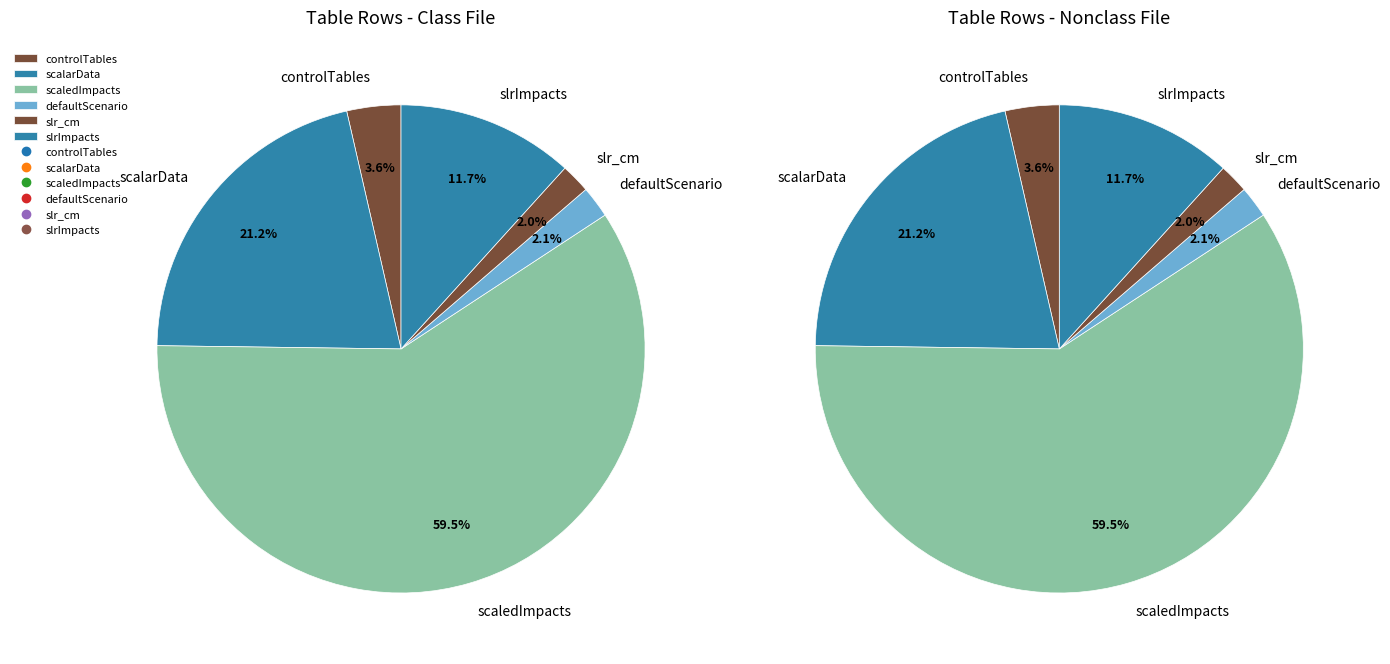

What percentage is the scalarDataframe slice, to the nearest percent?

21%